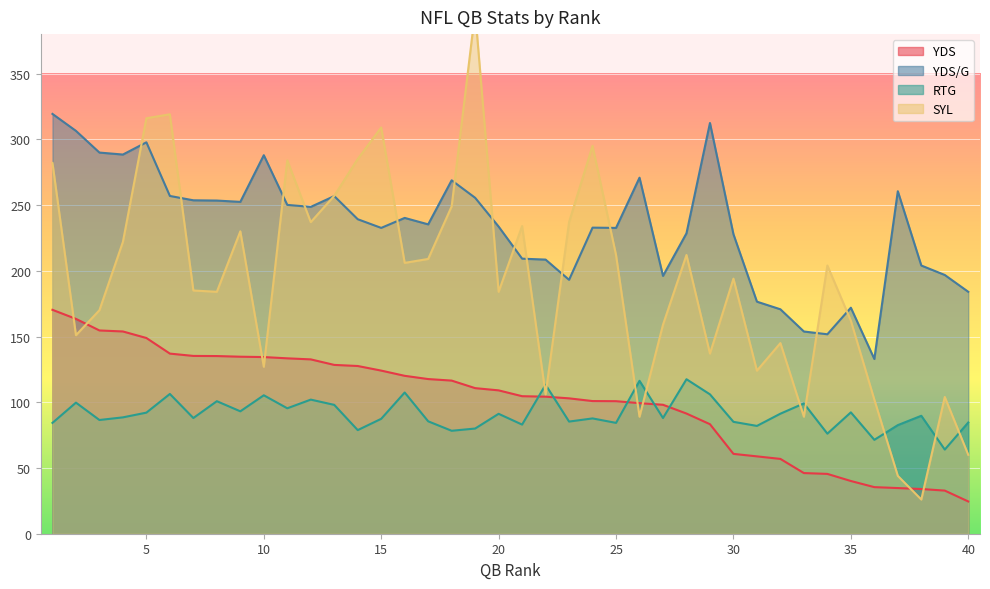

Reading left to right, extract all data points from this chart.

YDS: 170.3	163.4	154.6	153.8	148.9	137.0	135.2	135.1	134.6	134.4	133.4	132.6	128.4	127.6	124.1	120.1	117.6	116.5	110.7	109.0	104.6	104.2	103.0	100.9	100.8	99.3	98.1	91.4	83.3	60.7	58.8	56.9	46.1	45.5	40.1	35.4	34.7	34.0	32.8	24.5
YDS/G: 319.3	306.4	289.9	288.4	297.7	256.9	253.6	253.4	252.4	287.9	250.1	248.6	256.8	239.2	232.6	240.2	235.3	268.8	255.5	233.6	209.2	208.5	193.1	232.8	232.6	270.8	196.1	228.5	312.4	227.8	176.5	170.7	153.8	151.7	171.9	132.9	260.5	204.0	196.8	184.0
RTG: 84.3	99.7	86.5	88.5	92.1	106.3	88.0	100.8	93.1	105.3	95.4	102.0	98.0	78.8	87.4	107.4	85.5	78.3	80.0	91.2	83.0	113.3	85.3	87.7	84.3	116.3	88.0	117.5	106.0	85.1	82.0	91.3	99.1	76.1	92.3	71.4	82.6	89.7	64.0	84.6
SYL: 282.0	151.0	170.0	222.0	316.0	319.0	185.0	184.0	230.0	127.0	284.0	237.0	257.0	285.0	309.0	206.0	209.0	249.0	397.0	184.0	234.0	106.0	237.0	295.0	212.0	89.0	159.0	212.0	137.0	194.0	124.0	145.0	89.0	204.0	162.0	102.0	44.0	26.0	104.0	60.0